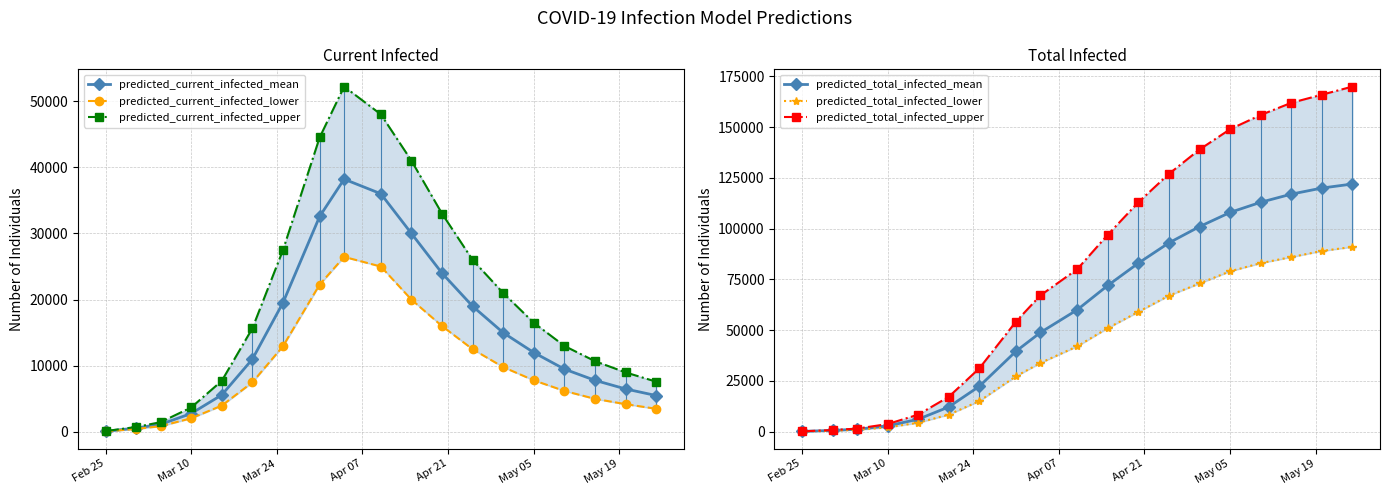

What is the value of the predicted_current_infected_upper point at the 8th from the left?

44507